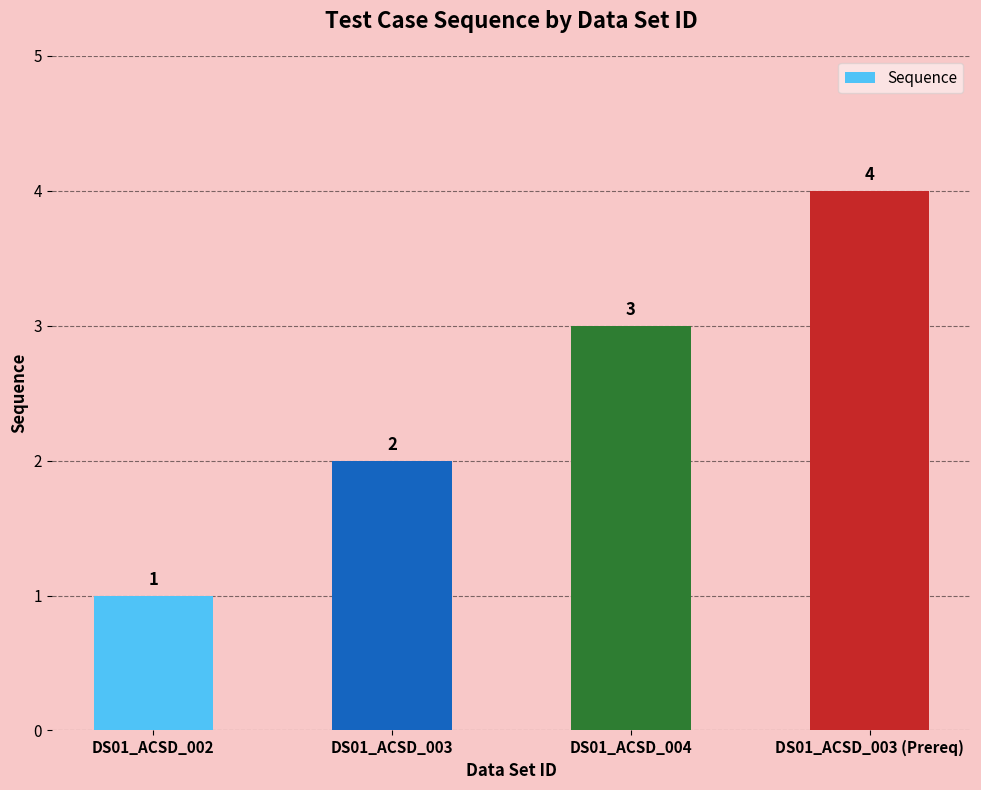

What is the change in value from DS01_ACSD_003 to DS01_ACSD_003 (Prereq)?

+2